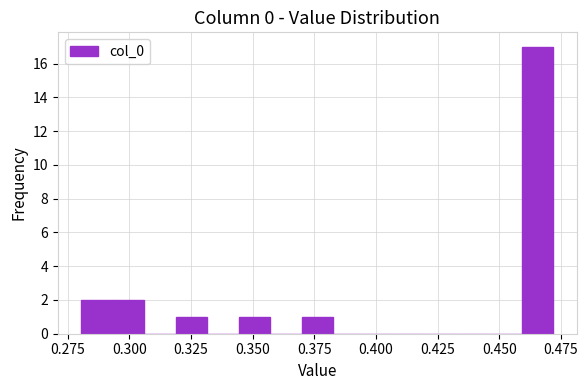

Around what value on the x-axis is the tallest bar? Give the approximate position of its centre, as read against the axis.

0.465